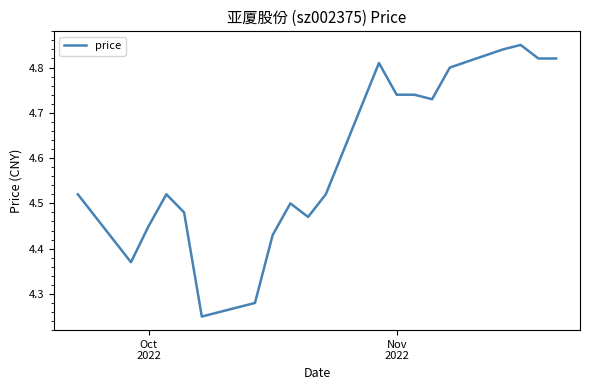

Count the number of data series in this chart.

1